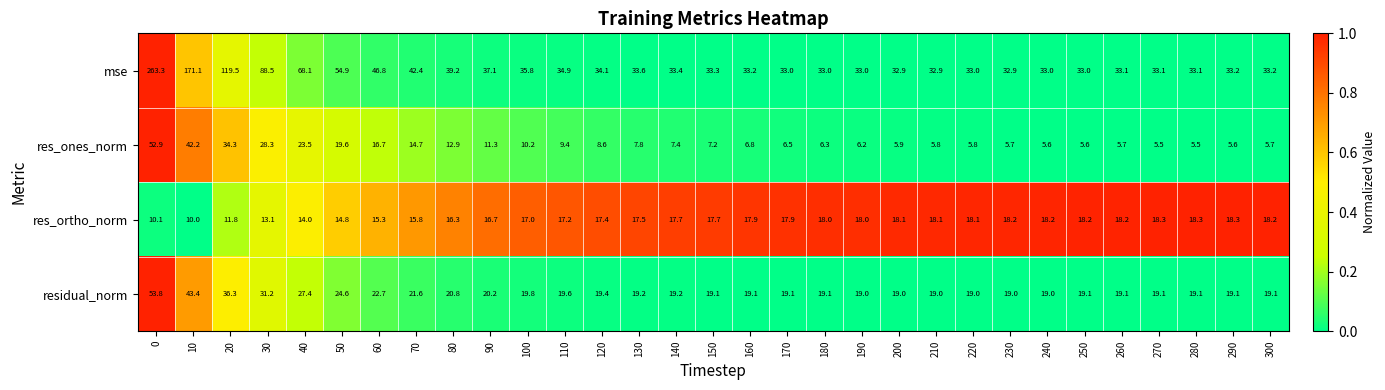

List the series in order of their peak value, lowest first.

res_ortho_norm, res_ones_norm, residual_norm, mse